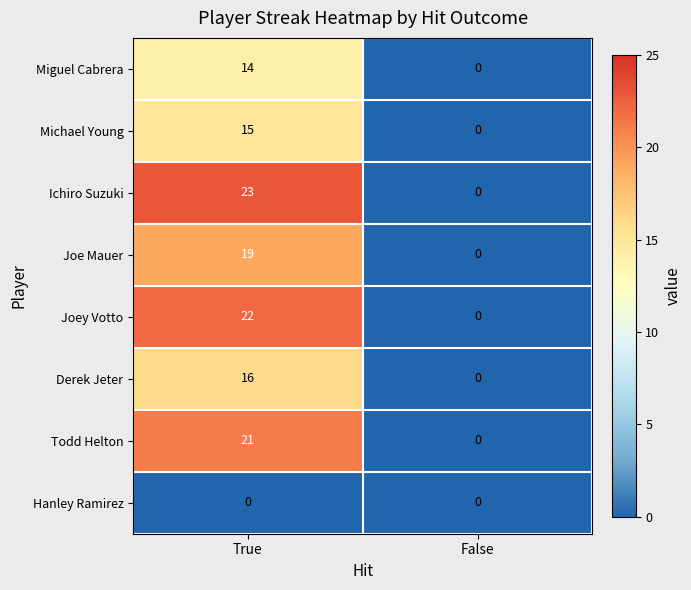

What is the sum of all Todd Helton values?

21